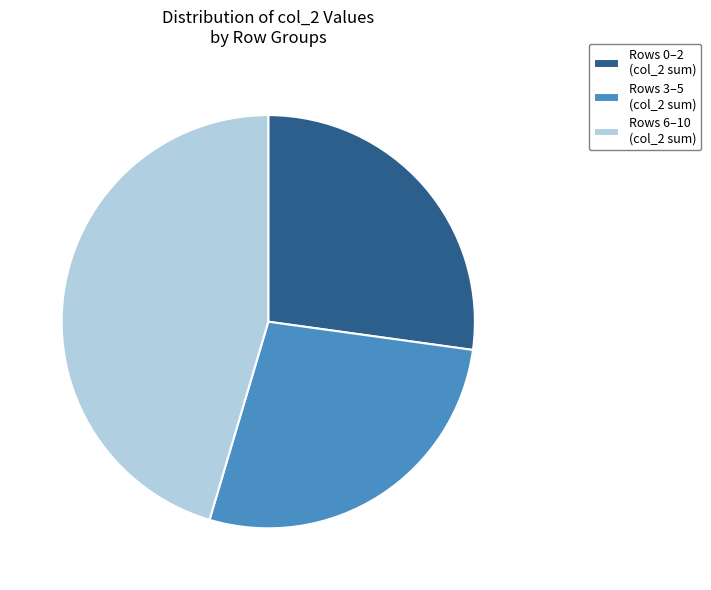

How many slices are in this pie chart?

3